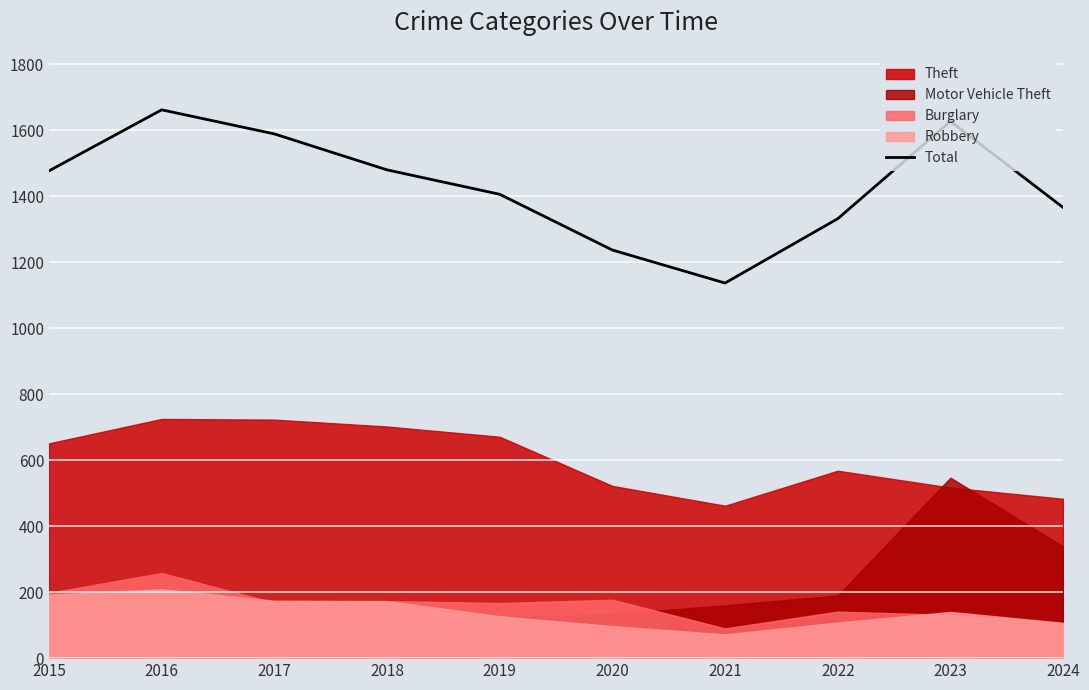

List the labels in order of value, smallest first.

2021, 2020, 2022, 2024, 2019, 2015, 2018, 2017, 2023, 2016